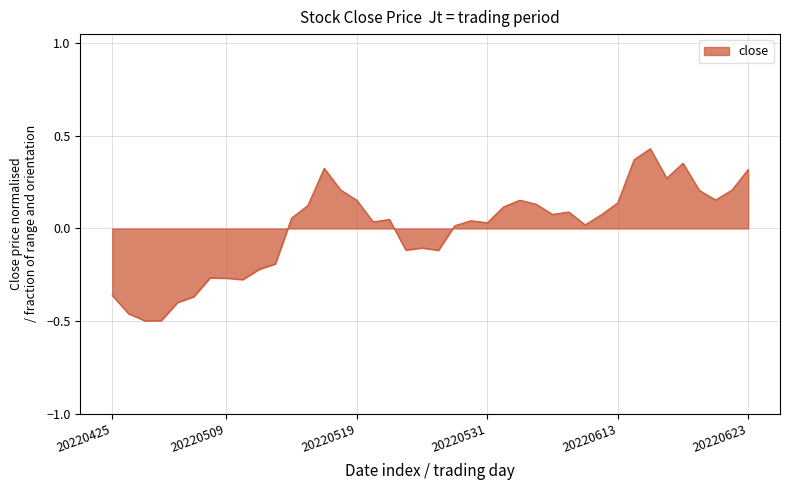

Reading left to right, list all the values displayed in this chart.

-0.4	-0.5	-0.5	-0.5	-0.4	-0.4	-0.3	-0.3	-0.3	-0.2	-0.2	0.1	0.1	0.3	0.2	0.2	0.0	0.0	-0.1	-0.1	-0.1	0.0	0.0	0.0	0.1	0.2	0.1	0.1	0.1	0.0	0.1	0.1	0.4	0.4	0.3	0.4	0.2	0.2	0.2	0.3